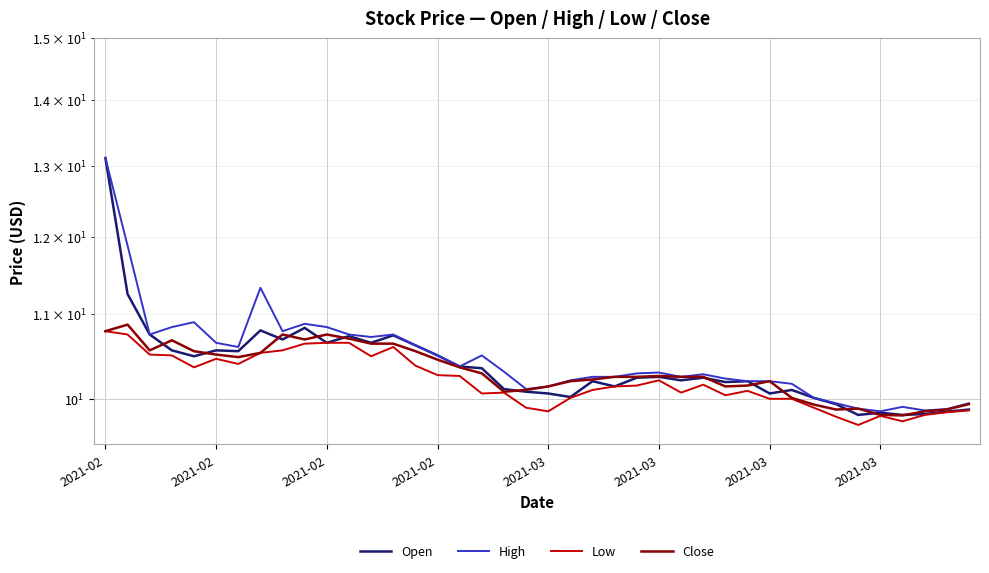

What is the greatest value displayed?

13.1